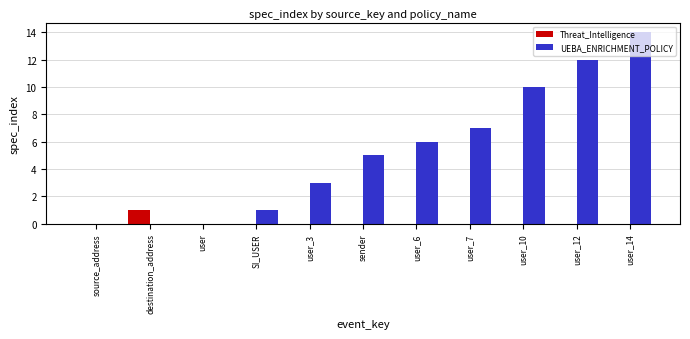

Are the bars horizontal?

No